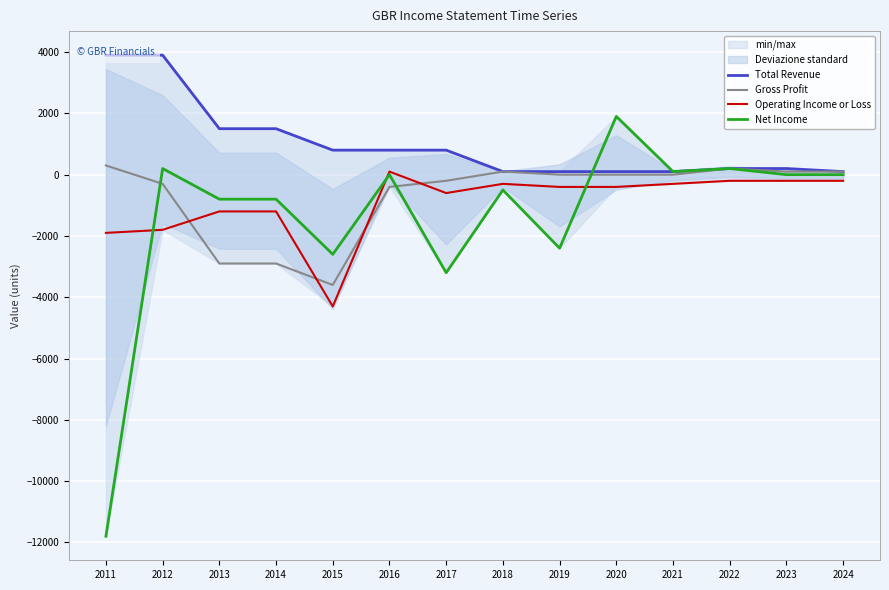

True or false: Total Revenue has a value of 5187 at 2011.

False